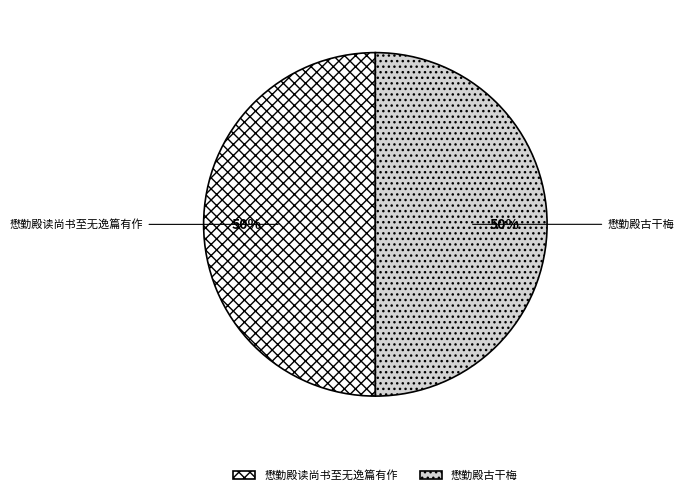

To the nearest percent, what is the average slice percentage?

50%